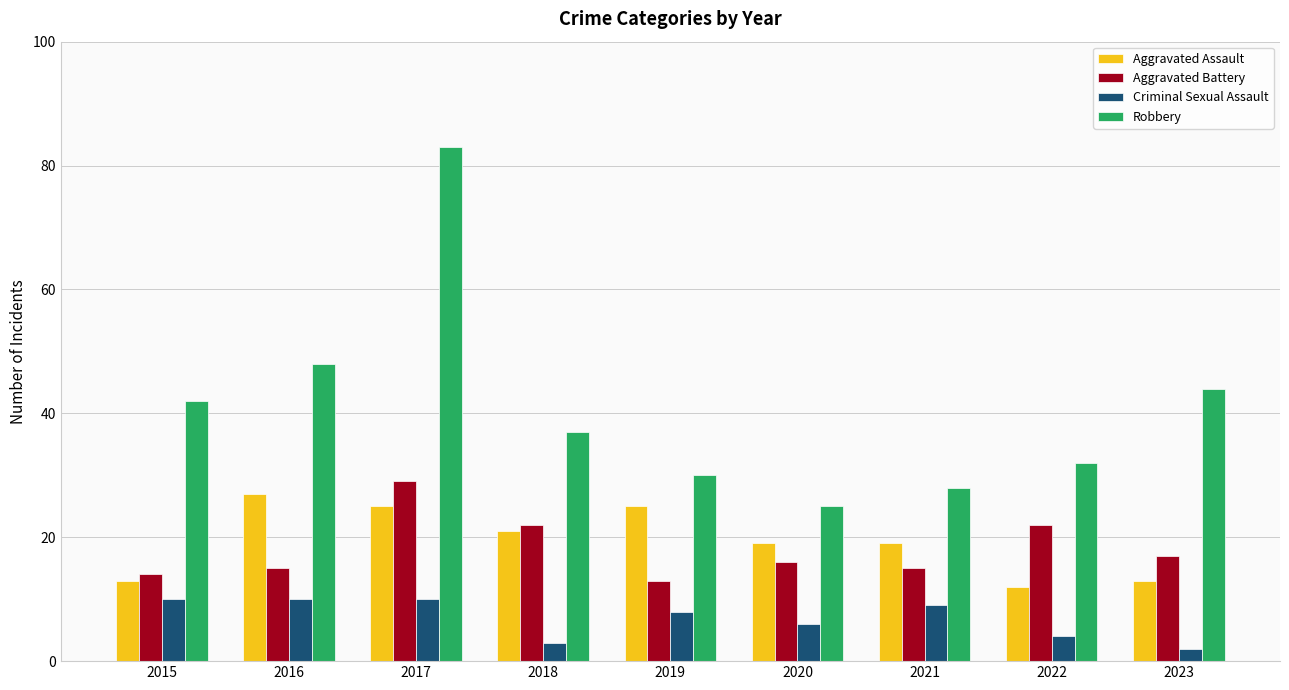

How many bars are there in each group?

4